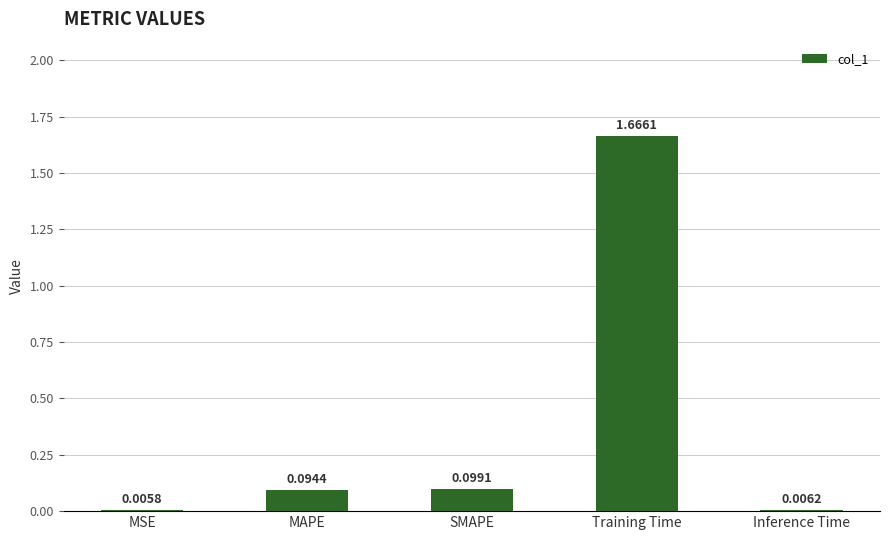

Which label corresponds to the largest value in the chart?

Training Time